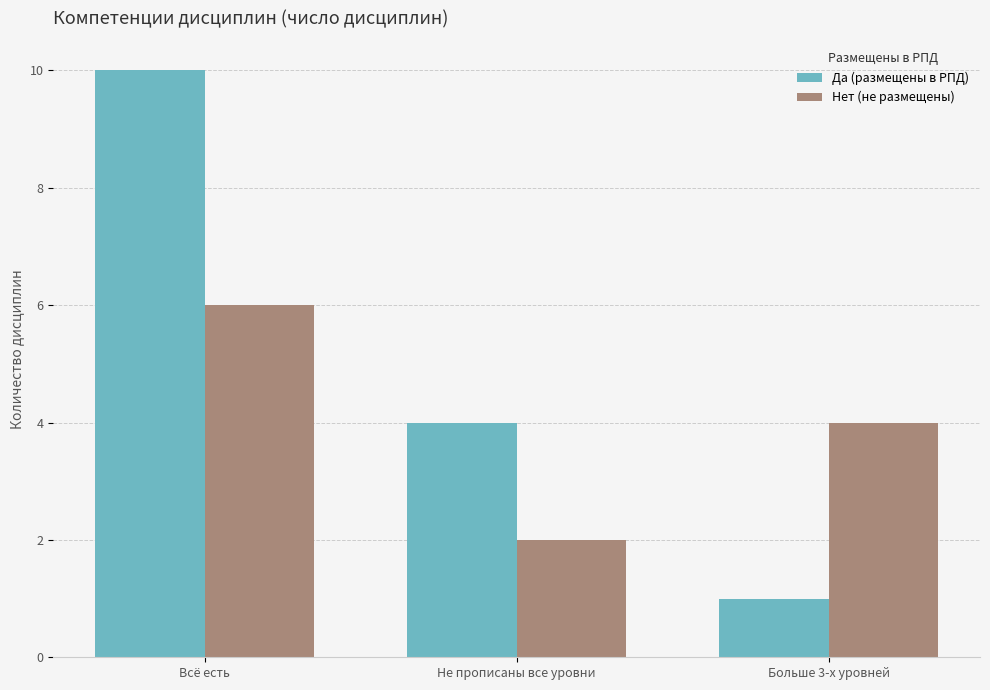

At which category is the sum across all series the highest?

Всё есть